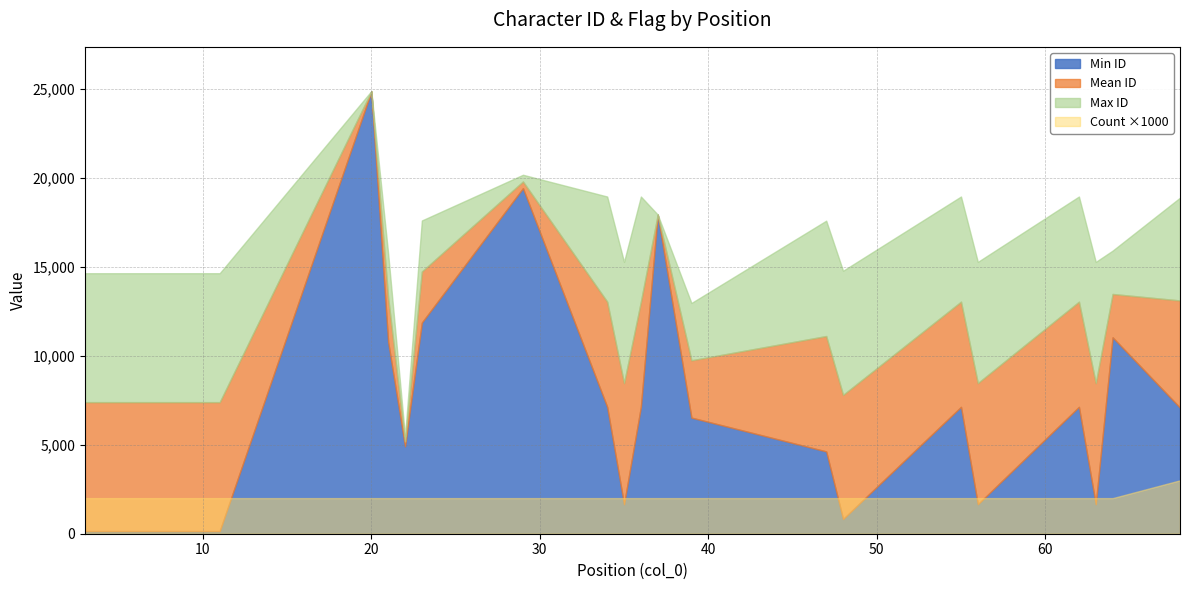

True or false: col_1 (id) has a value of 9228 at 20.

False